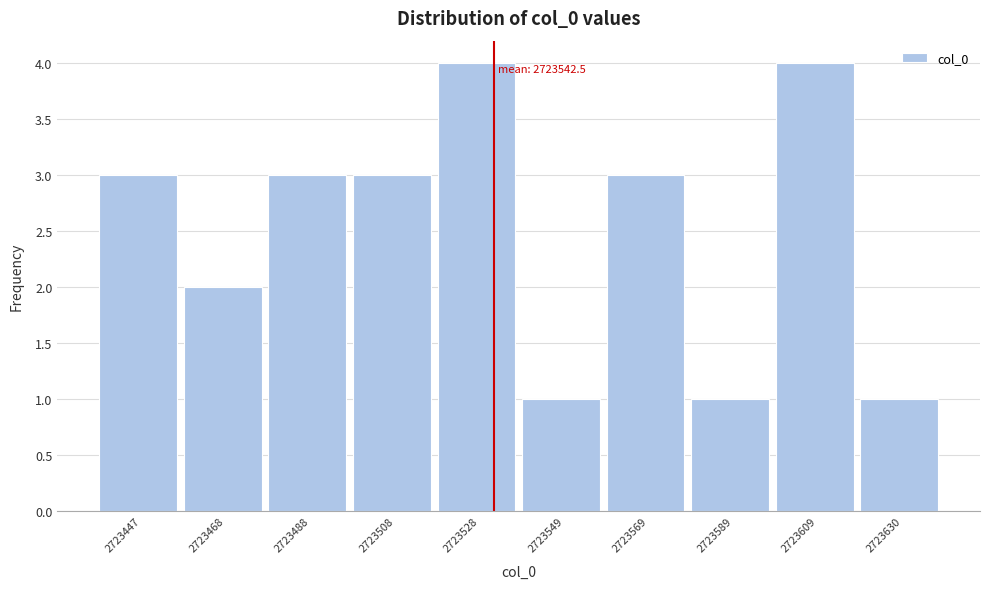

Reading right to left, transcribe all the data shown in this chart.

2723630=1	2723609=4	2723589=1	2723569=3	2723549=1	2723528=4	2723508=3	2723488=3	2723468=2	2723447=3